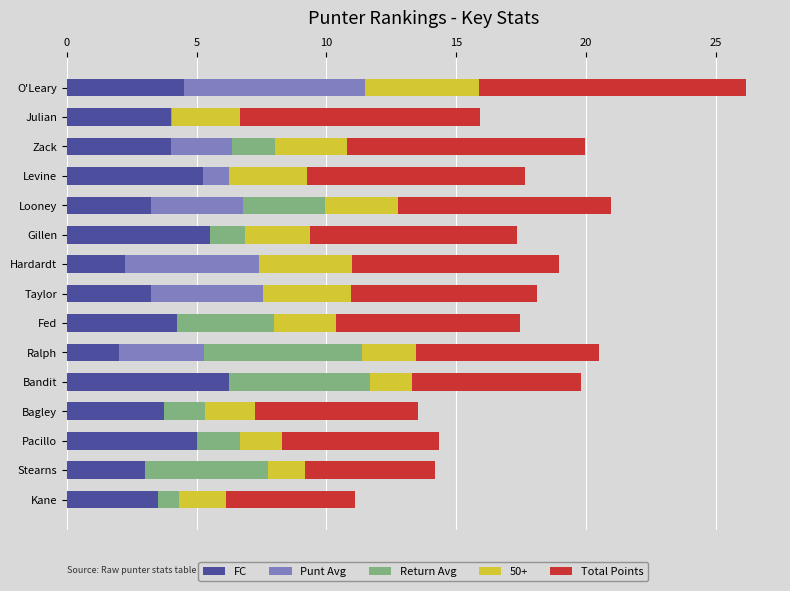

At which category is the sum across all series the highest?

O'Leary